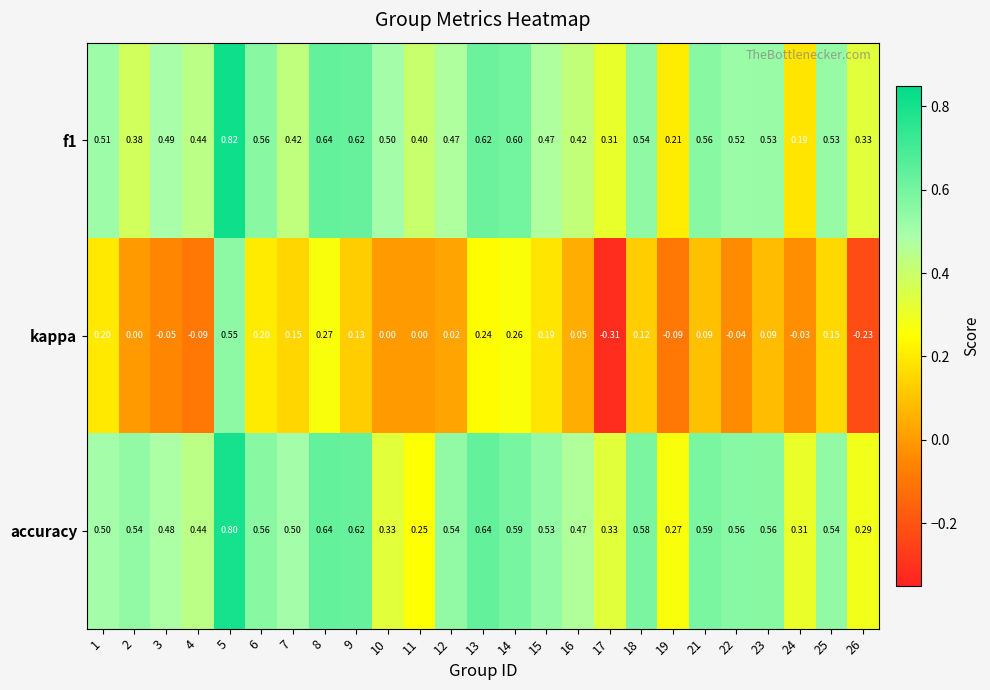

Which series changed the most between 5 and 8?

kappa